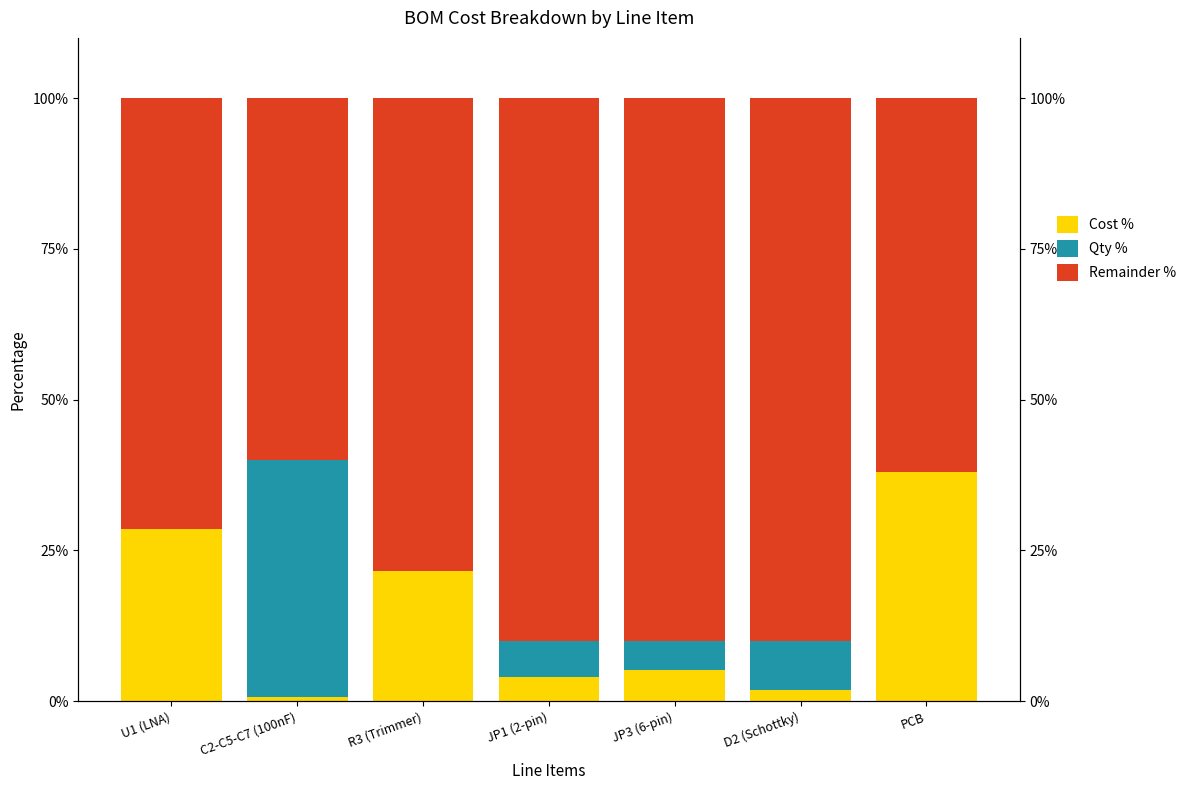

At how many categories does at least one series exceed 35?

7